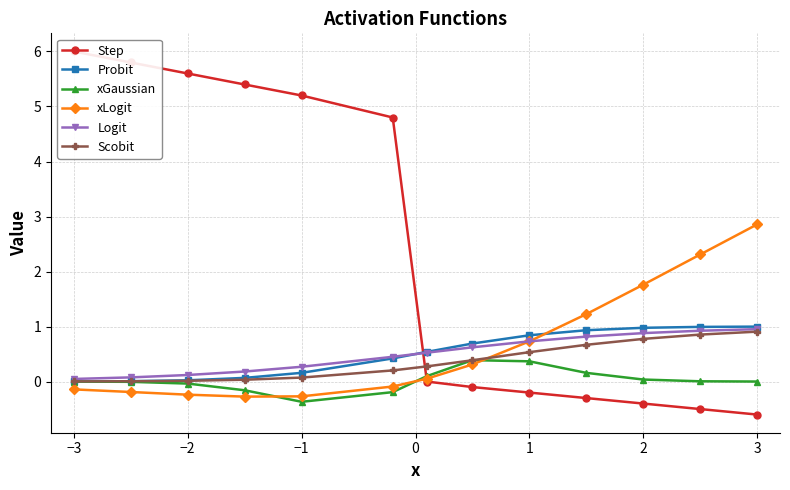

What is the highest value of the Probit series?

1.0